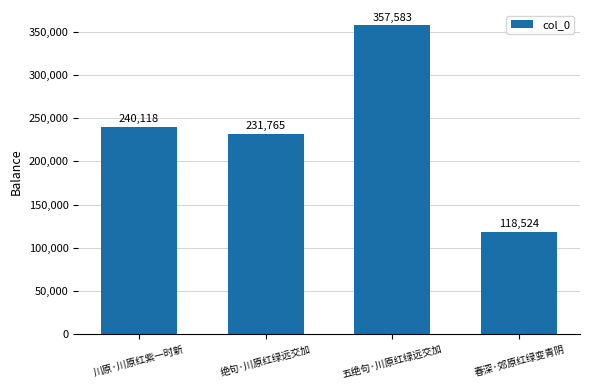

Rank the categories by value from highest to lowest.

五绝句·川原红绿远交加, 川原·川原红紫一时新, 绝句·川原红绿远交加, 春深·郊原红绿变青阴